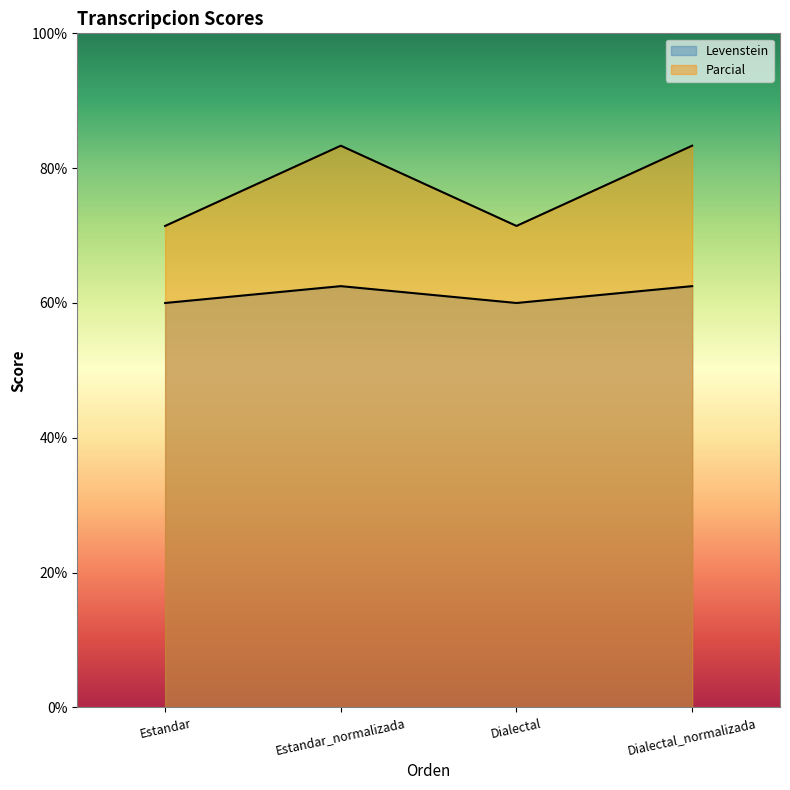

Which series has the largest total across all categories?

Parcial